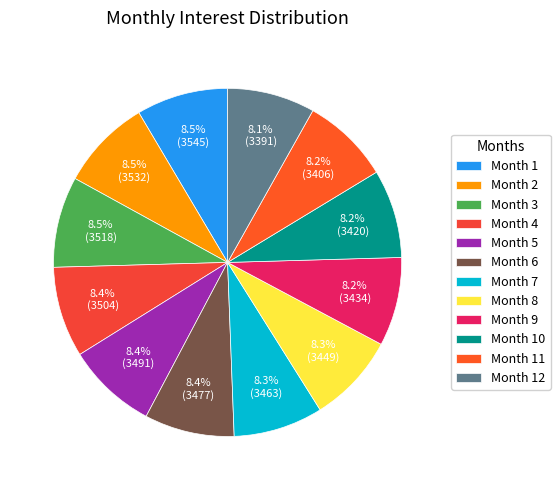

To the nearest percent, what percentage of the pie is Month 7?

8%